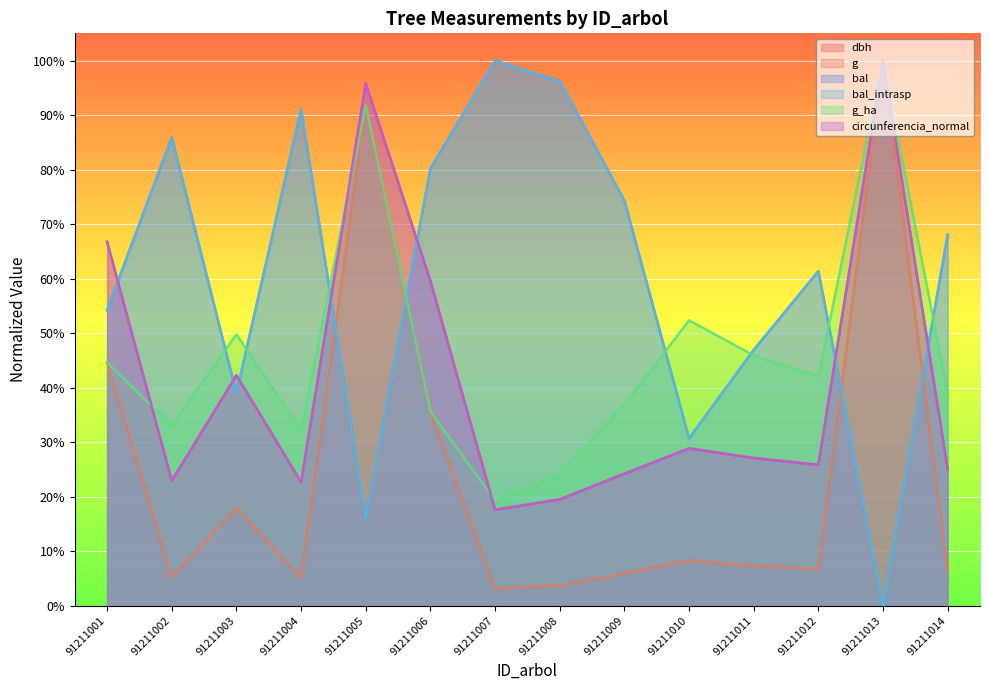

What is the approximate value of bal at 91211014?

0.7